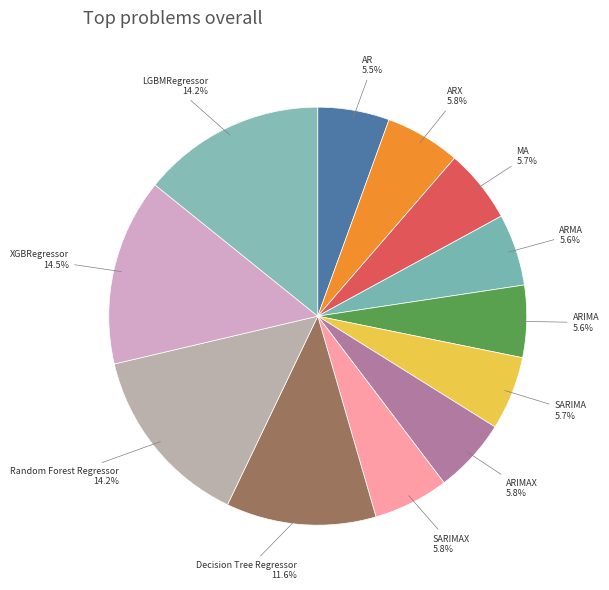

Is there a majority slice in this chart?

No